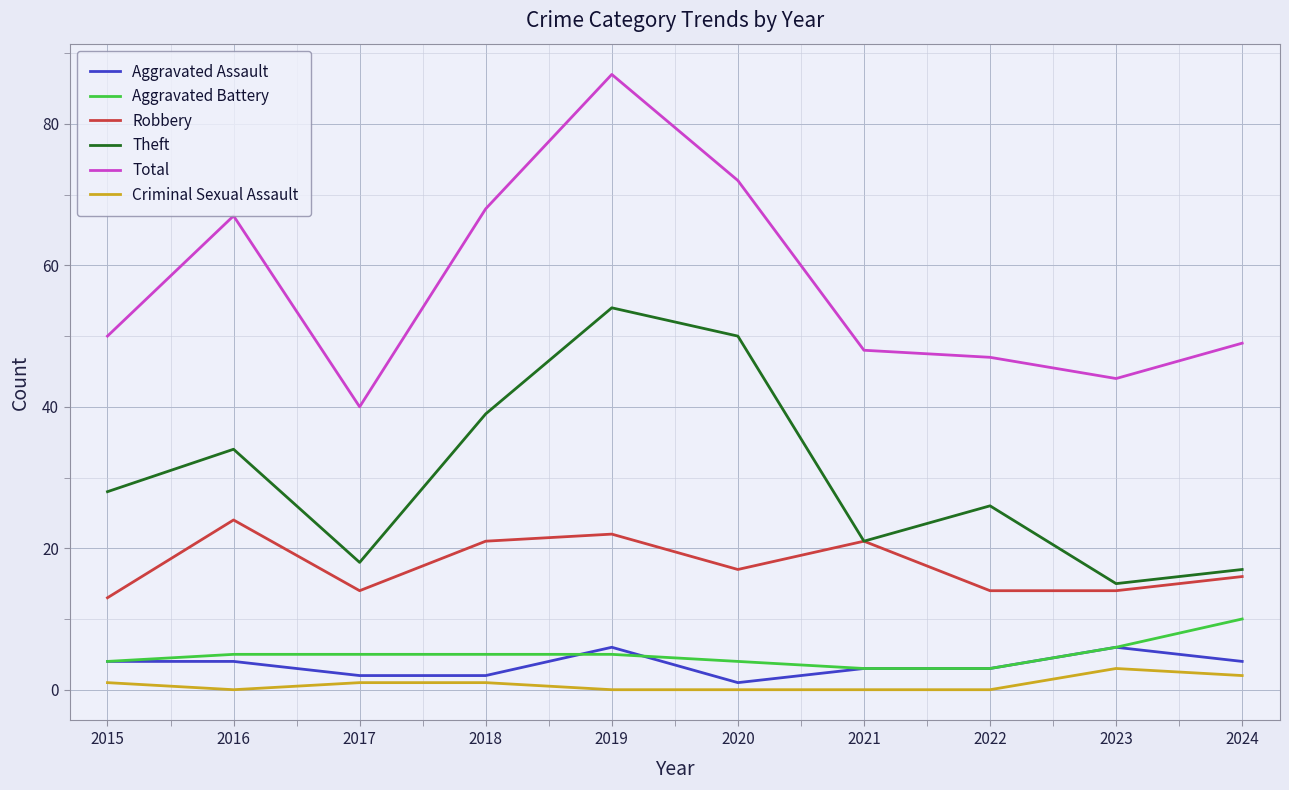

List the series in order of their peak value, lowest first.

Criminal Sexual Assault, Aggravated Assault, Aggravated Battery, Robbery, Theft, Total